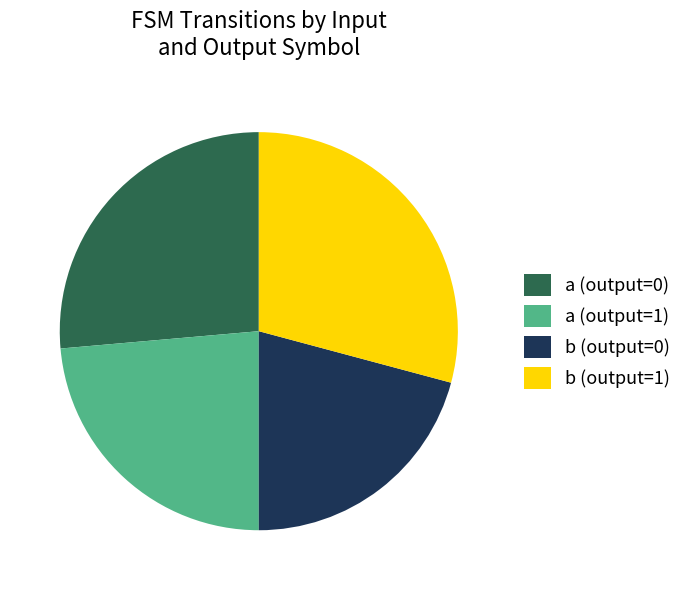

Rank the categories by value from lowest to highest.

b (output=0), a (output=1), a (output=0), b (output=1)